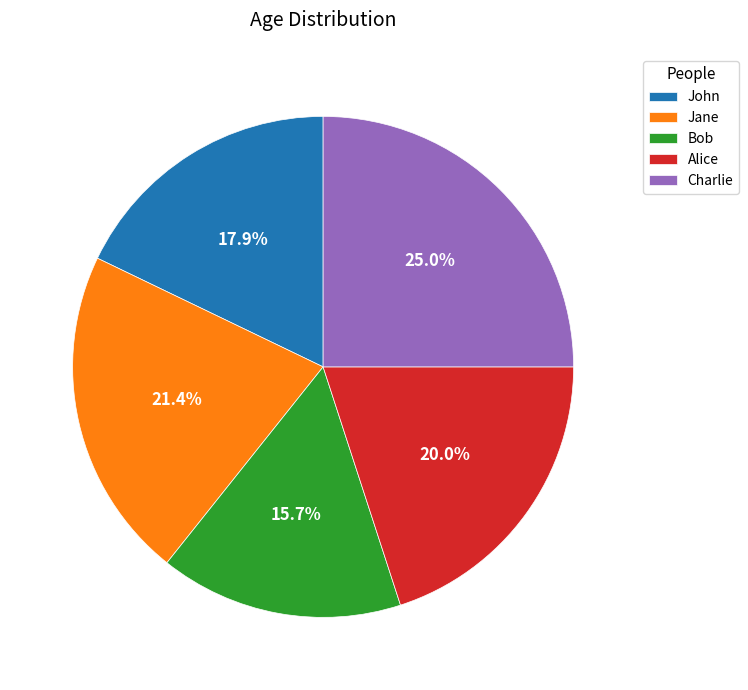

Does Jane account for over 50% of the chart?

No